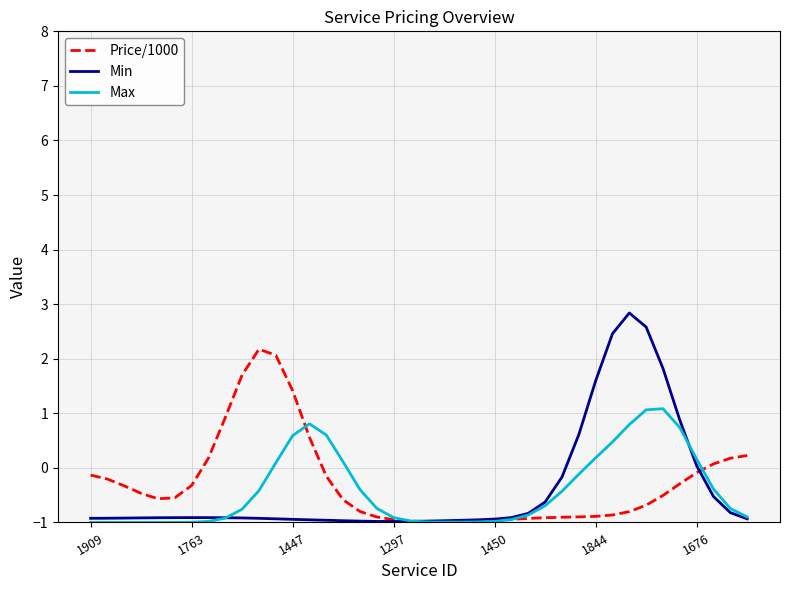

Which series has the widest spread of values?

Min